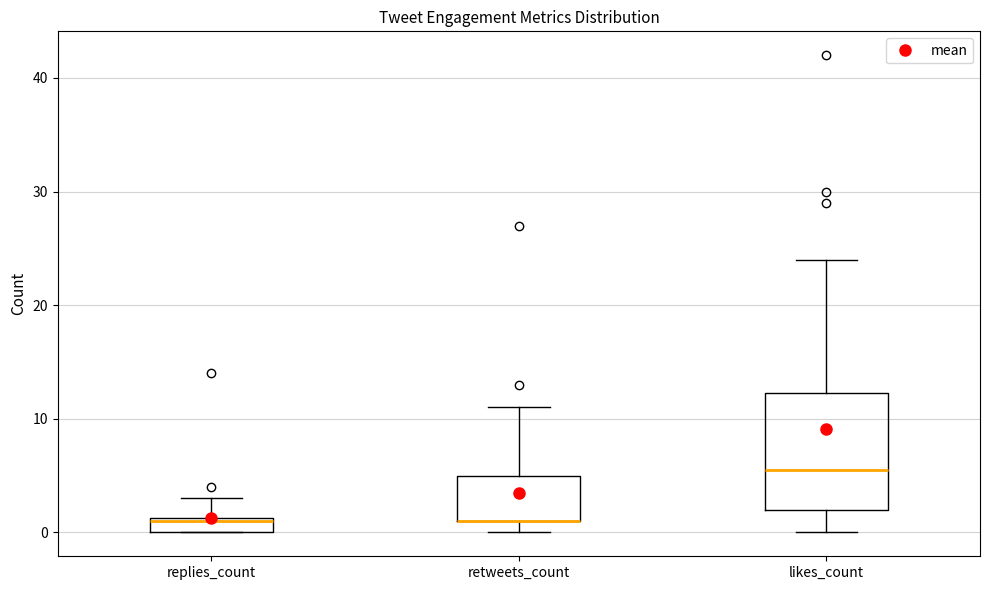

Comparing the boxes themselves (not the whiskers), which one is the tallest?

likes_count